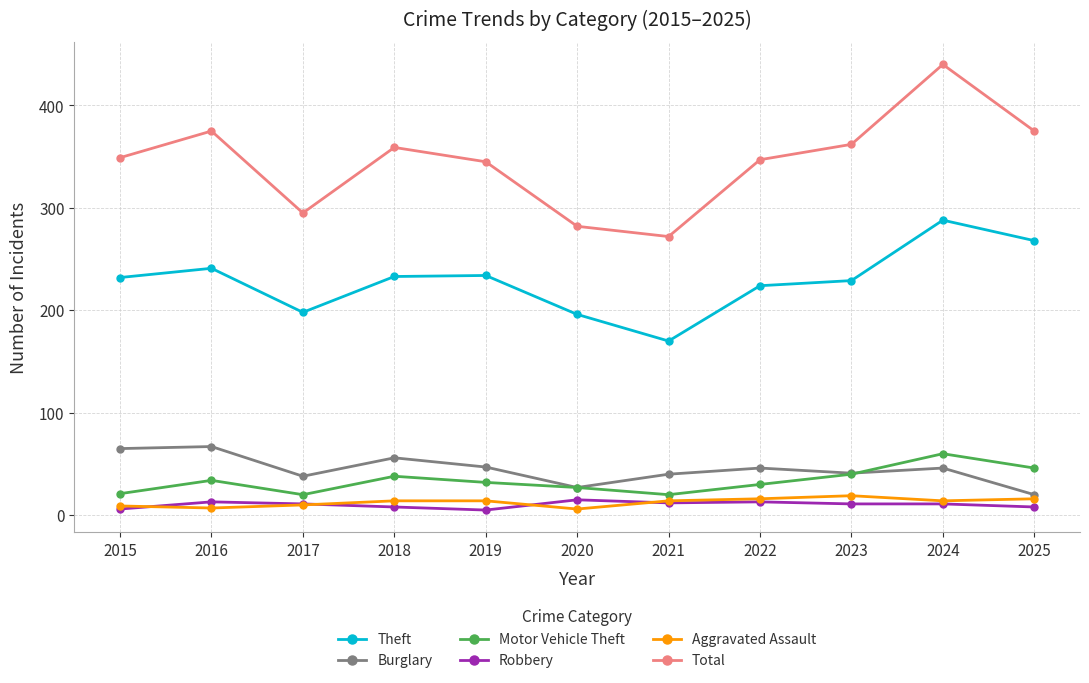

Which series has the largest total across all categories?

Total